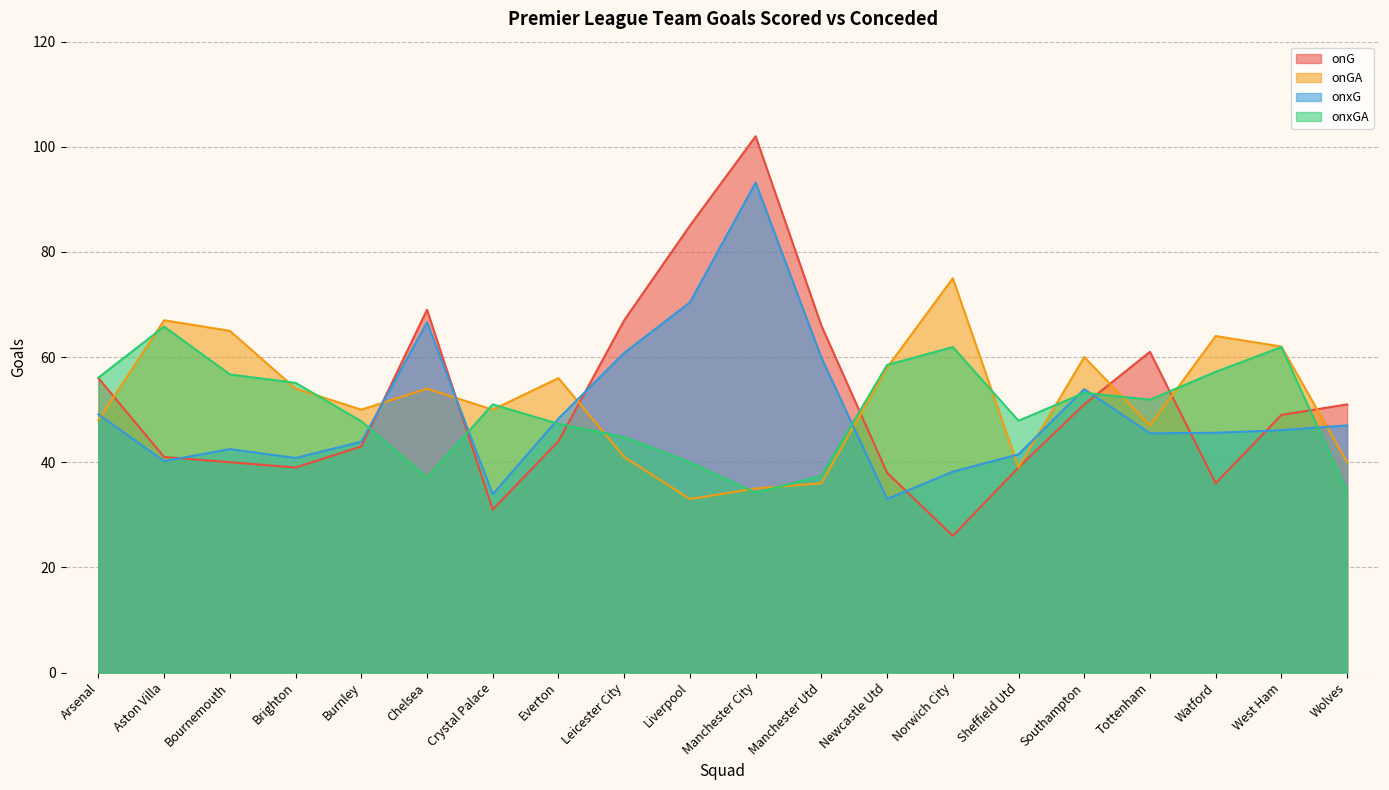

Reading left to right, transcribe all the data shown in this chart.

onG: 56.0	41.0	40.0	39.0	43.0	69.0	31.0	44.0	67.0	85.0	102.0	66.0	38.0	26.0	39.0	51.0	61.0	36.0	49.0	51.0
onGA: 48.0	67.0	65.0	54.0	50.0	54.0	50.0	56.0	41.0	33.0	35.0	36.0	58.0	75.0	39.0	60.0	47.0	64.0	62.0	40.0
onxG: 49.1	40.2	42.5	40.8	43.9	66.6	33.9	48.3	60.8	70.4	93.2	59.9	33.0	38.2	41.5	53.9	45.5	45.6	46.1	47.0
onxGA: 56.1	65.8	56.7	55.1	47.8	37.1	51.0	47.3	44.8	40.0	34.2	37.4	58.5	61.9	47.9	53.2	51.9	57.2	61.9	34.4